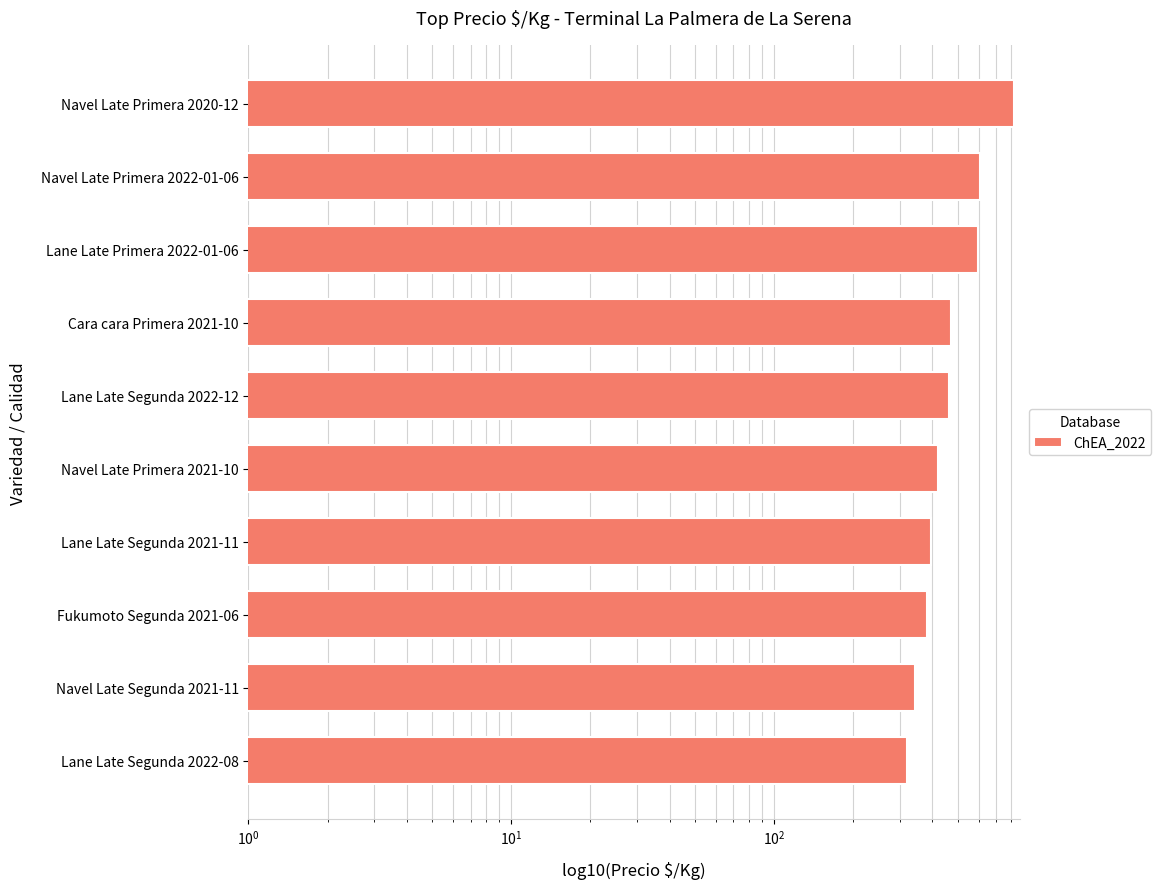

How many data points does each series have?

10